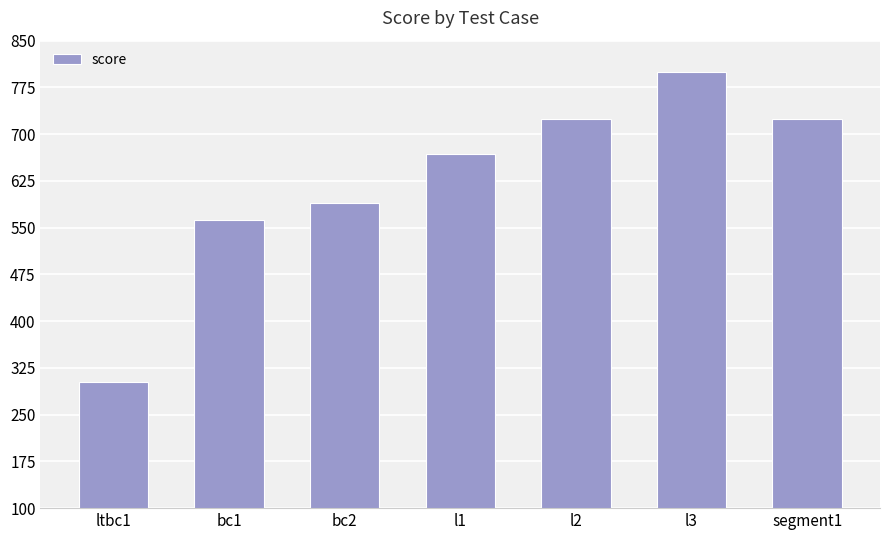

The chart shows a value of 590 at bc2. True or false?

True